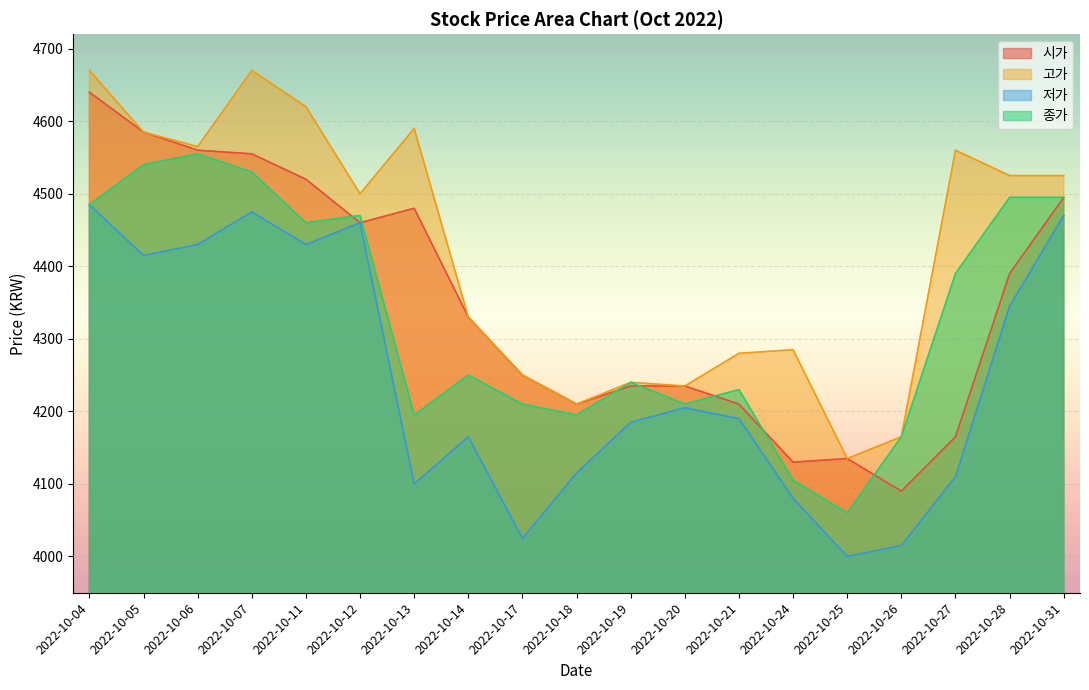

Which has a higher value, 2022-10-13 or 2022-10-04?

2022-10-04